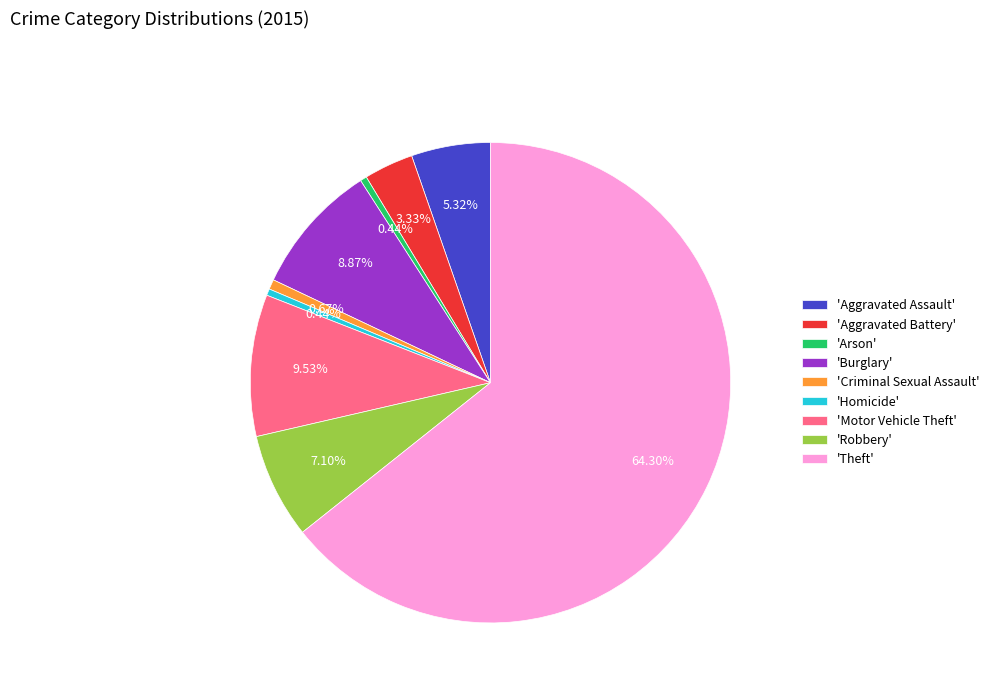

How many segments does this pie chart have?

9